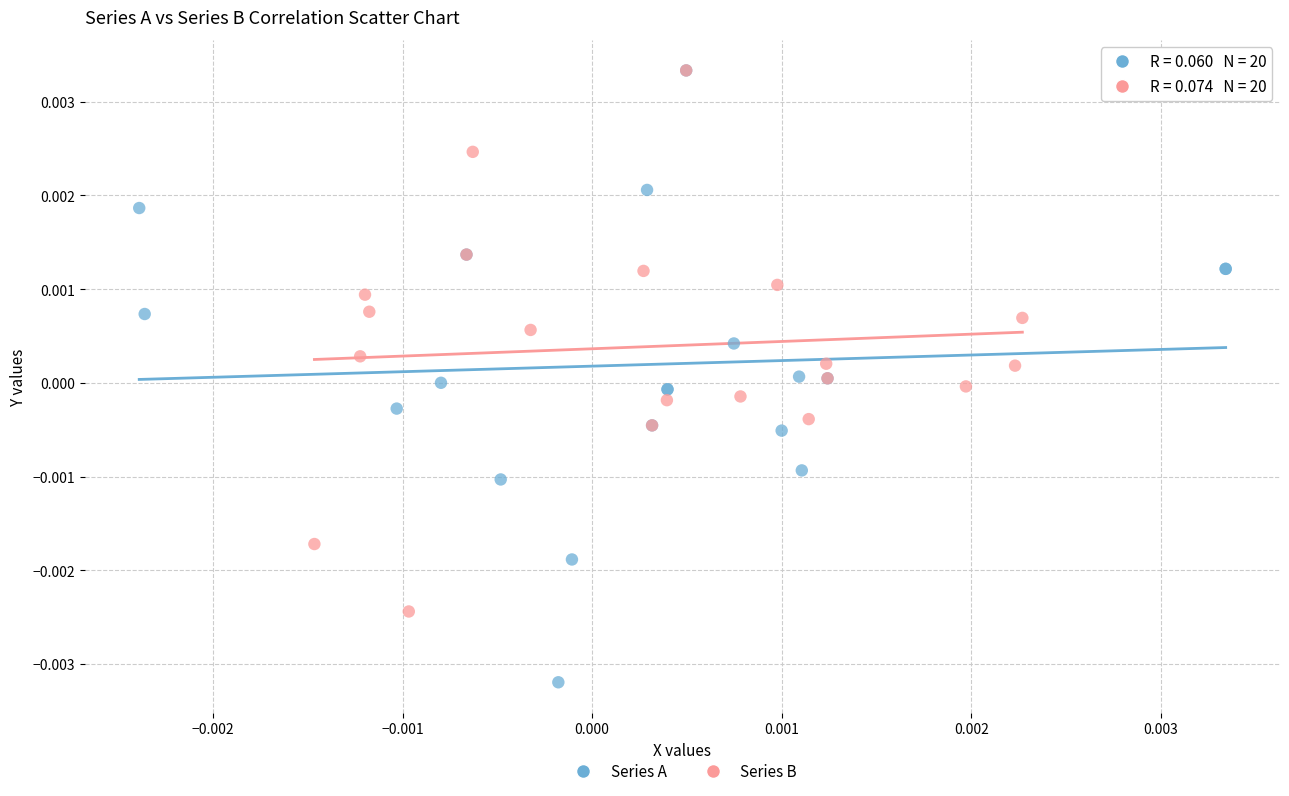

Which series has the largest Y range (max minus min)?

Series A